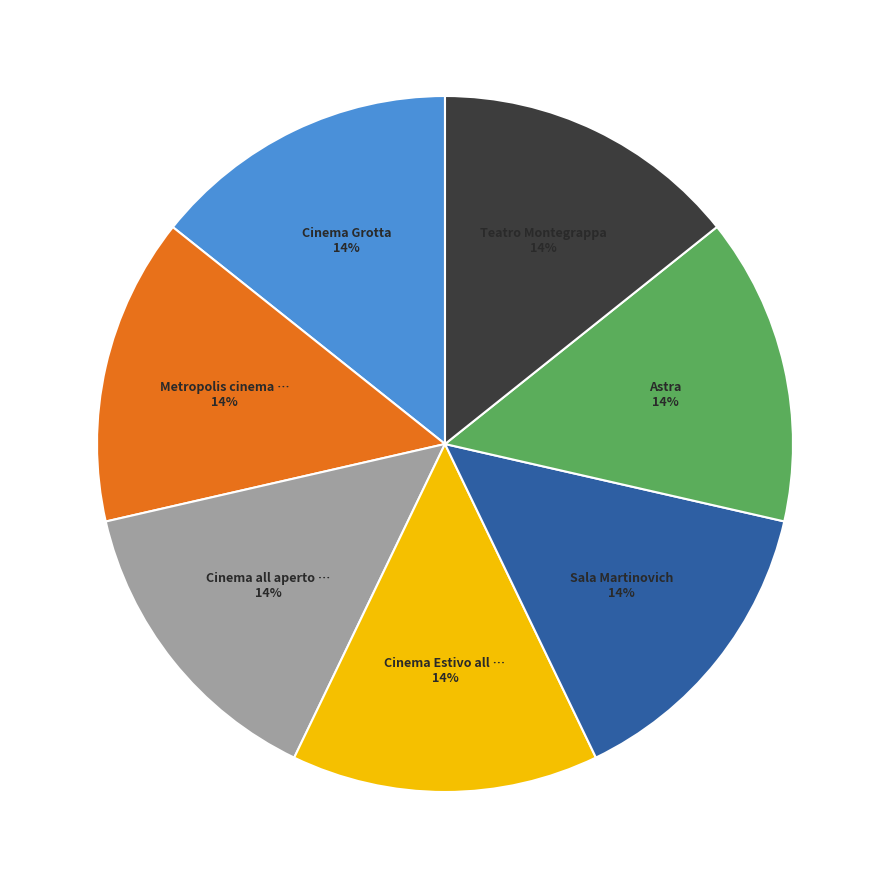

How many slices are in this pie chart?

7